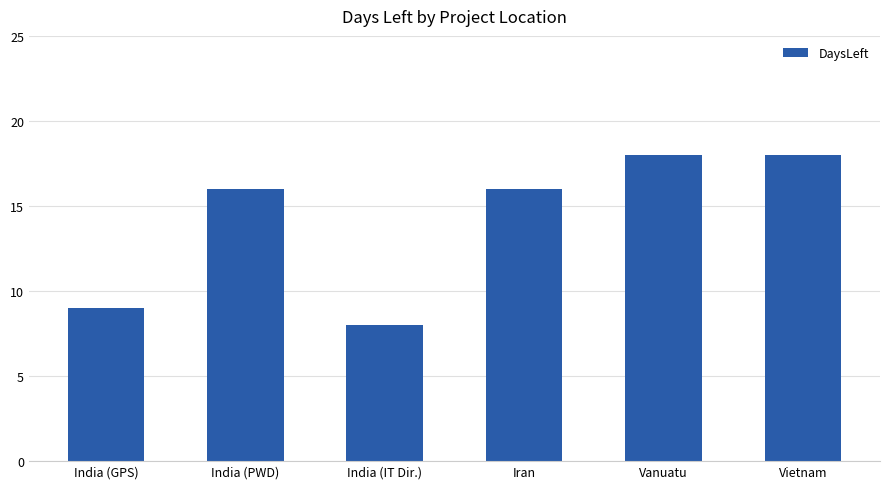

What is the label of the 1st bar from the left?

India (GPS)